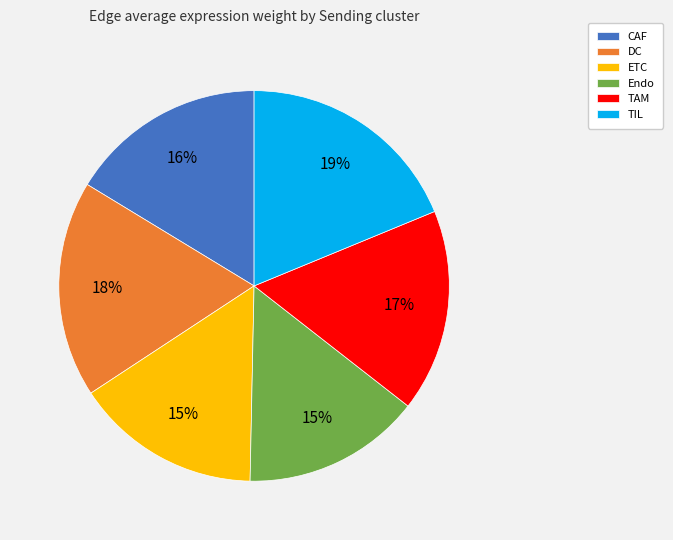

What percentage is the TAM slice, to the nearest percent?

17%